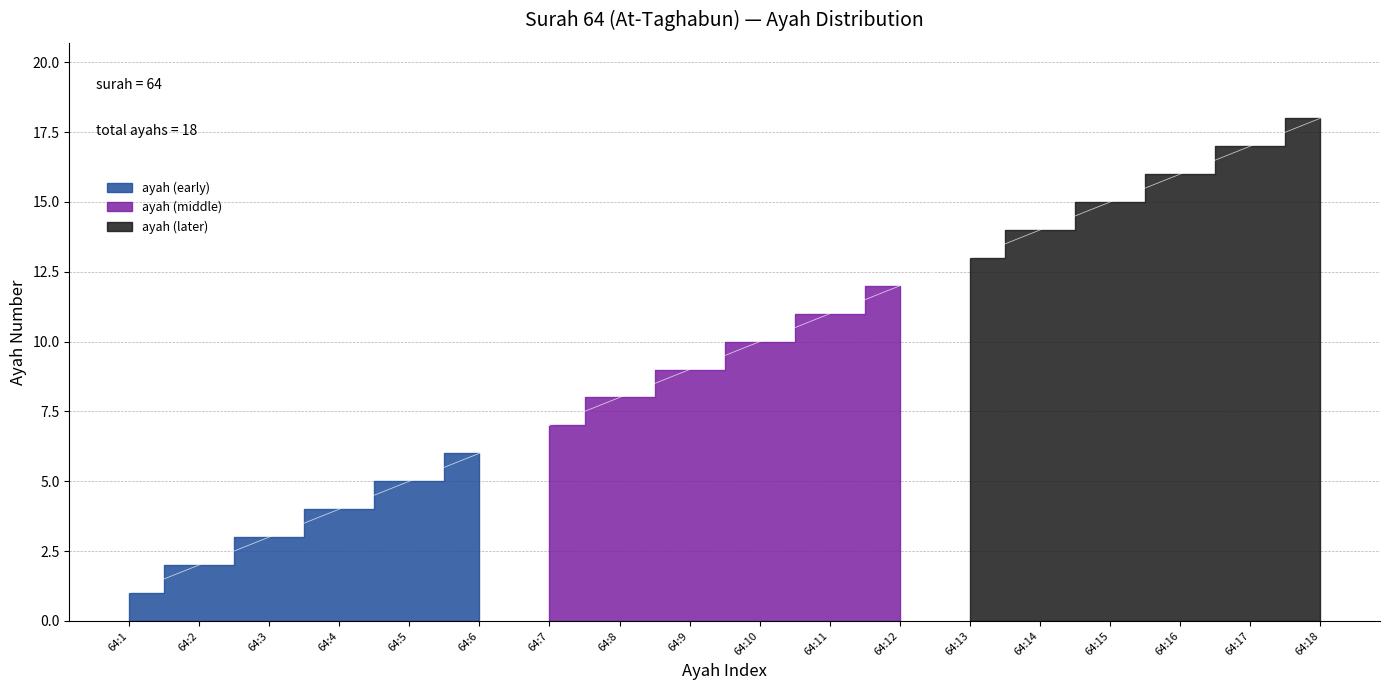

Count the number of values greater than 10.

8